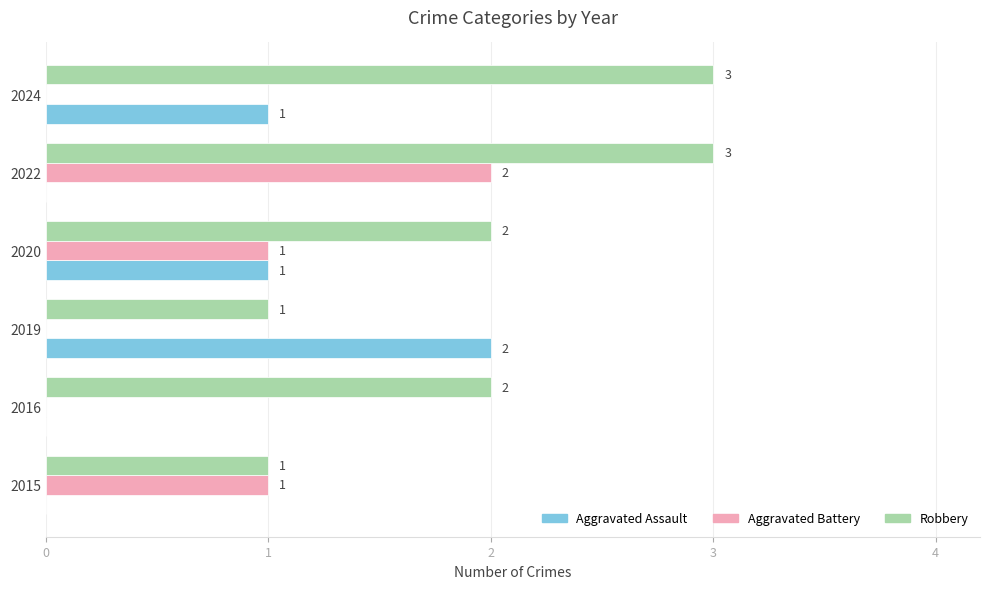

What is the sum of all Aggravated Assault values?

4